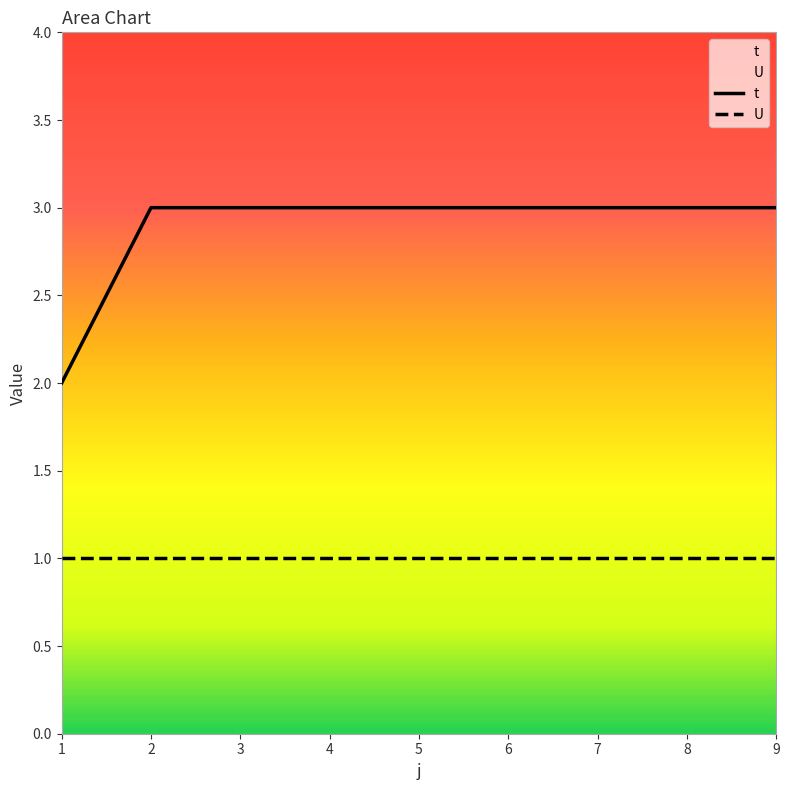

What value does the data have at 8?

3